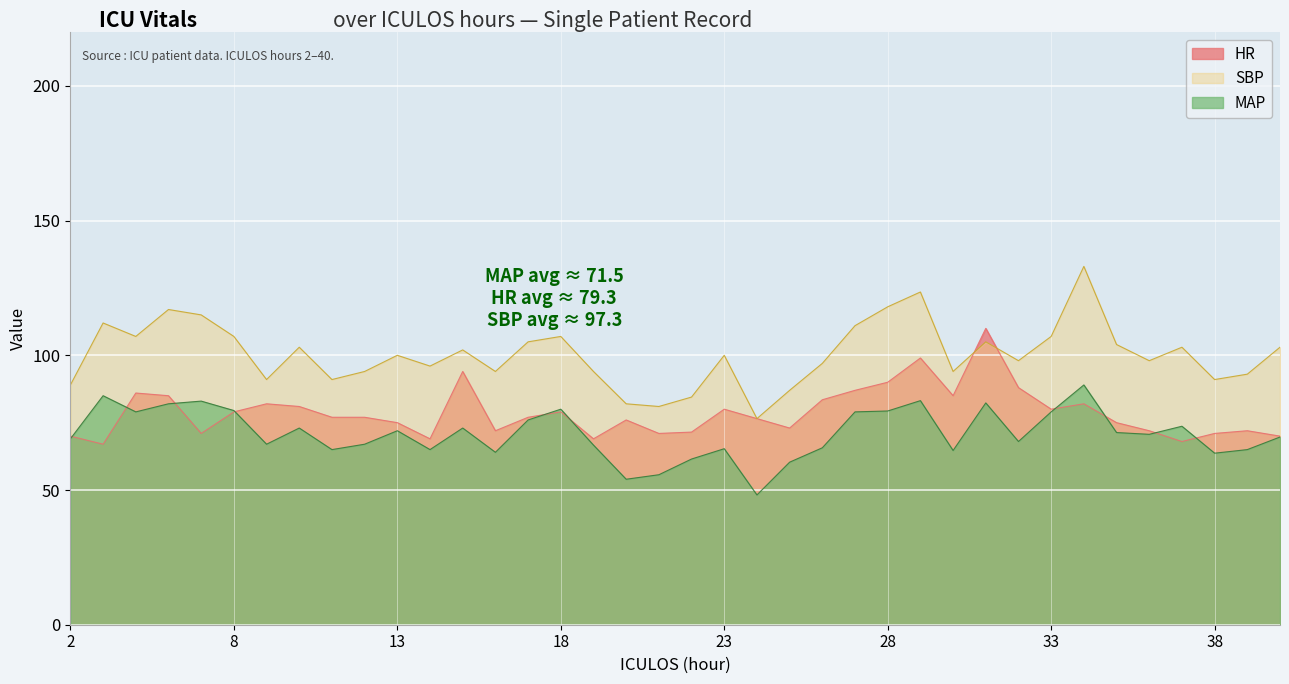

Which series has the widest spread of values?

SBP